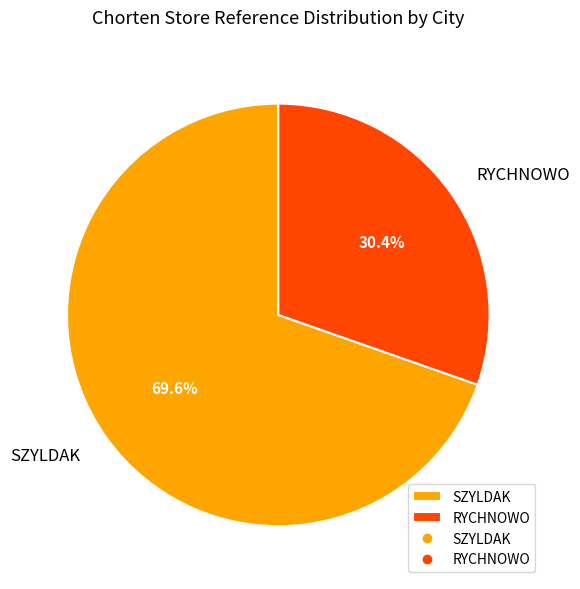

To the nearest percent, what is the combined percentage of SZYLDAK and RYCHNOWO?

100%